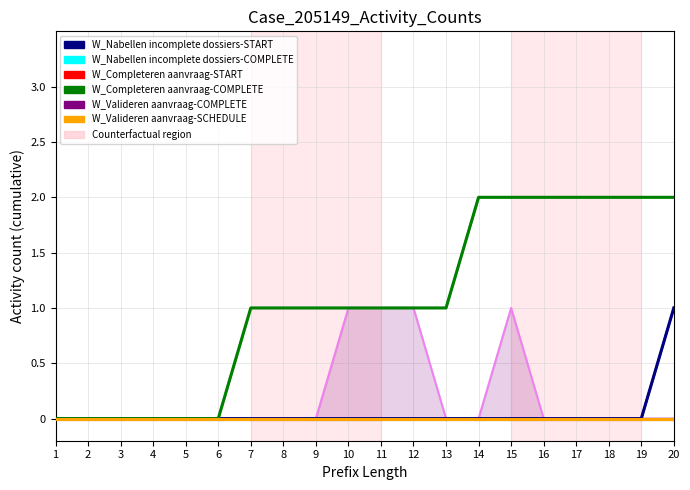

Which series has the widest spread of values?

W_Completeren aanvraag-COMPLETE